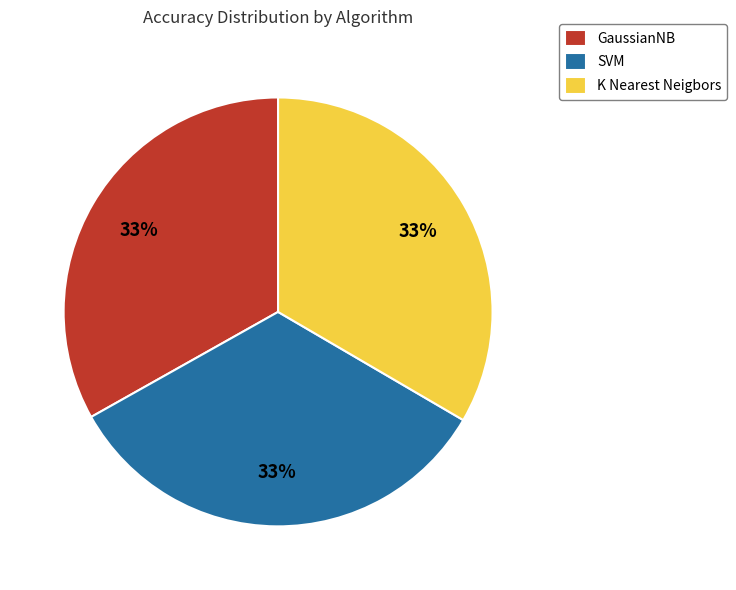

Is it true that K Nearest Neigbors is 23% of the pie?

False